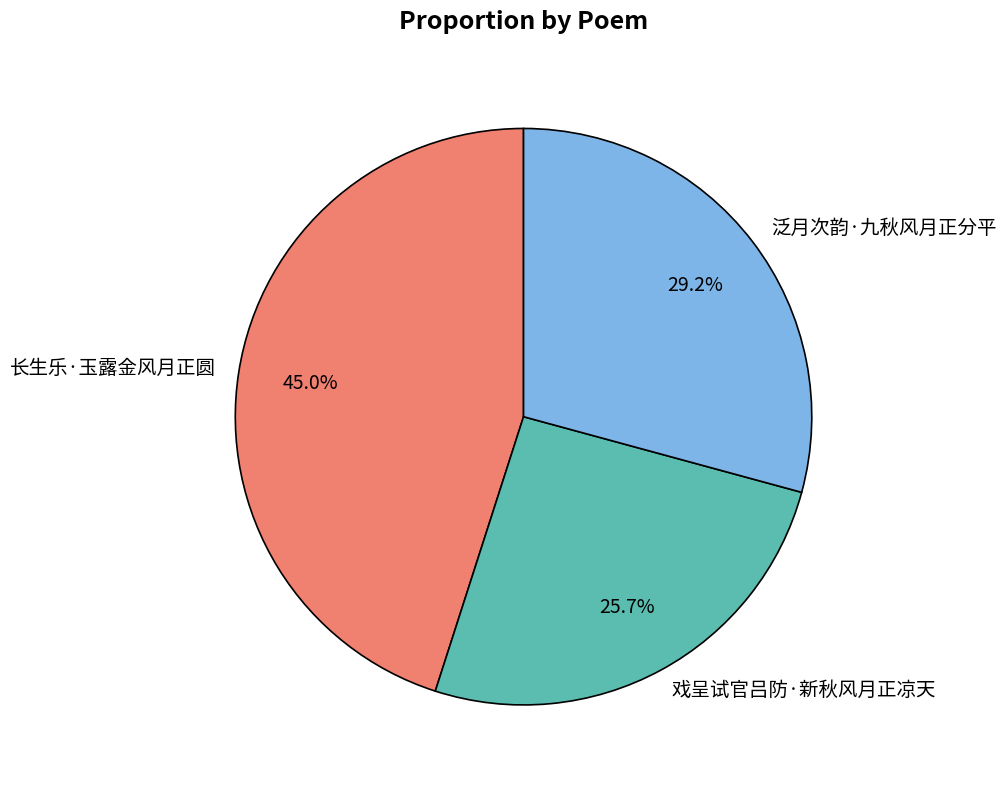

Which category has the smallest portion of the pie?

戏呈试官吕防·新秋风月正凉天